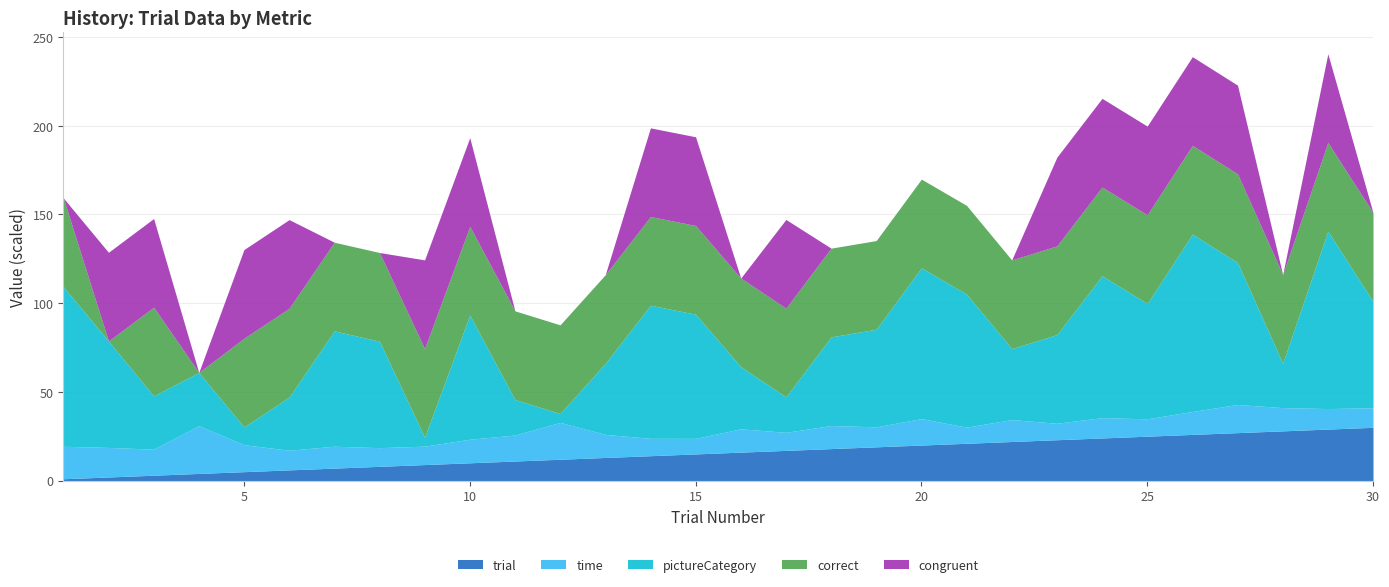

Between 19 and 9, which is larger?

19